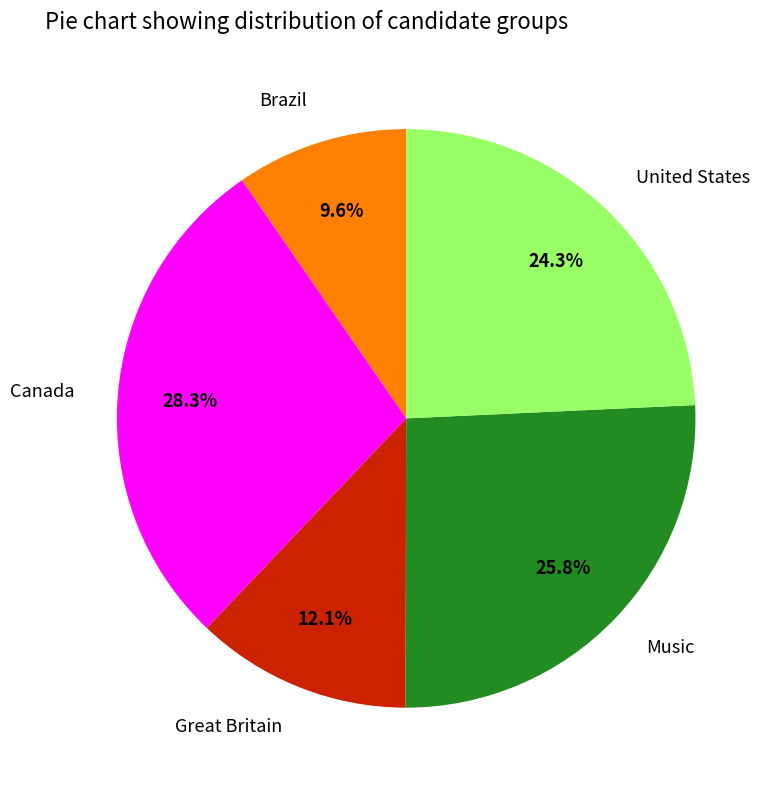

Between Brazil and Music, which is larger?

Music